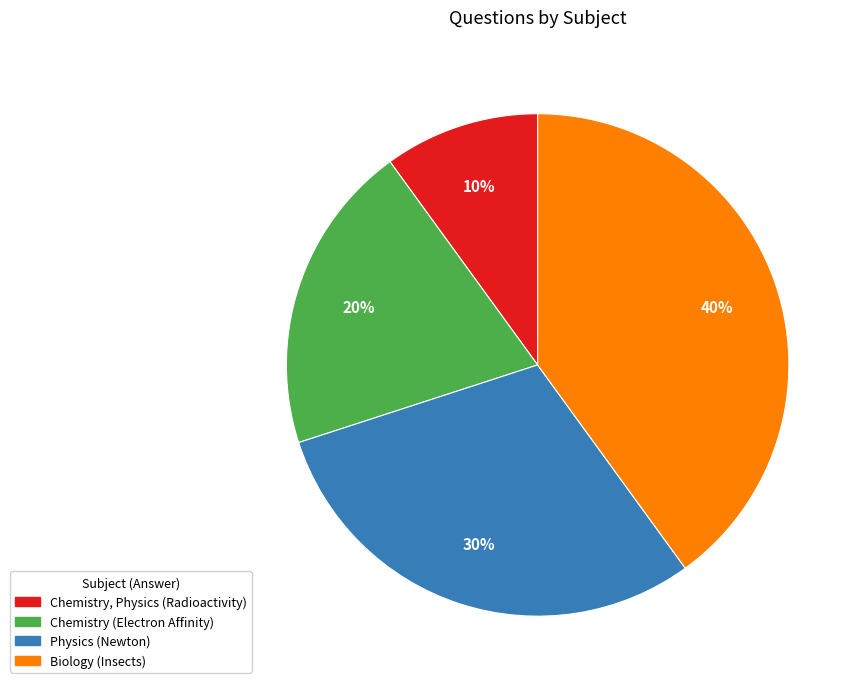

Does any single category account for the majority?

No